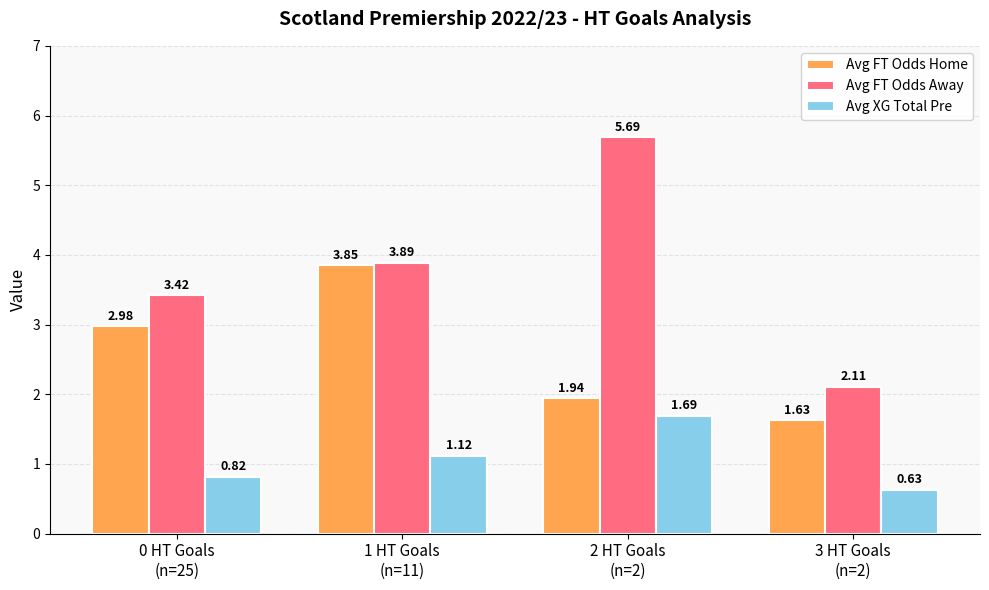

Between 1 HT Goals
(n=11) and 3 HT Goals
(n=2), which series saw the biggest shift?

Avg FT Odds Home